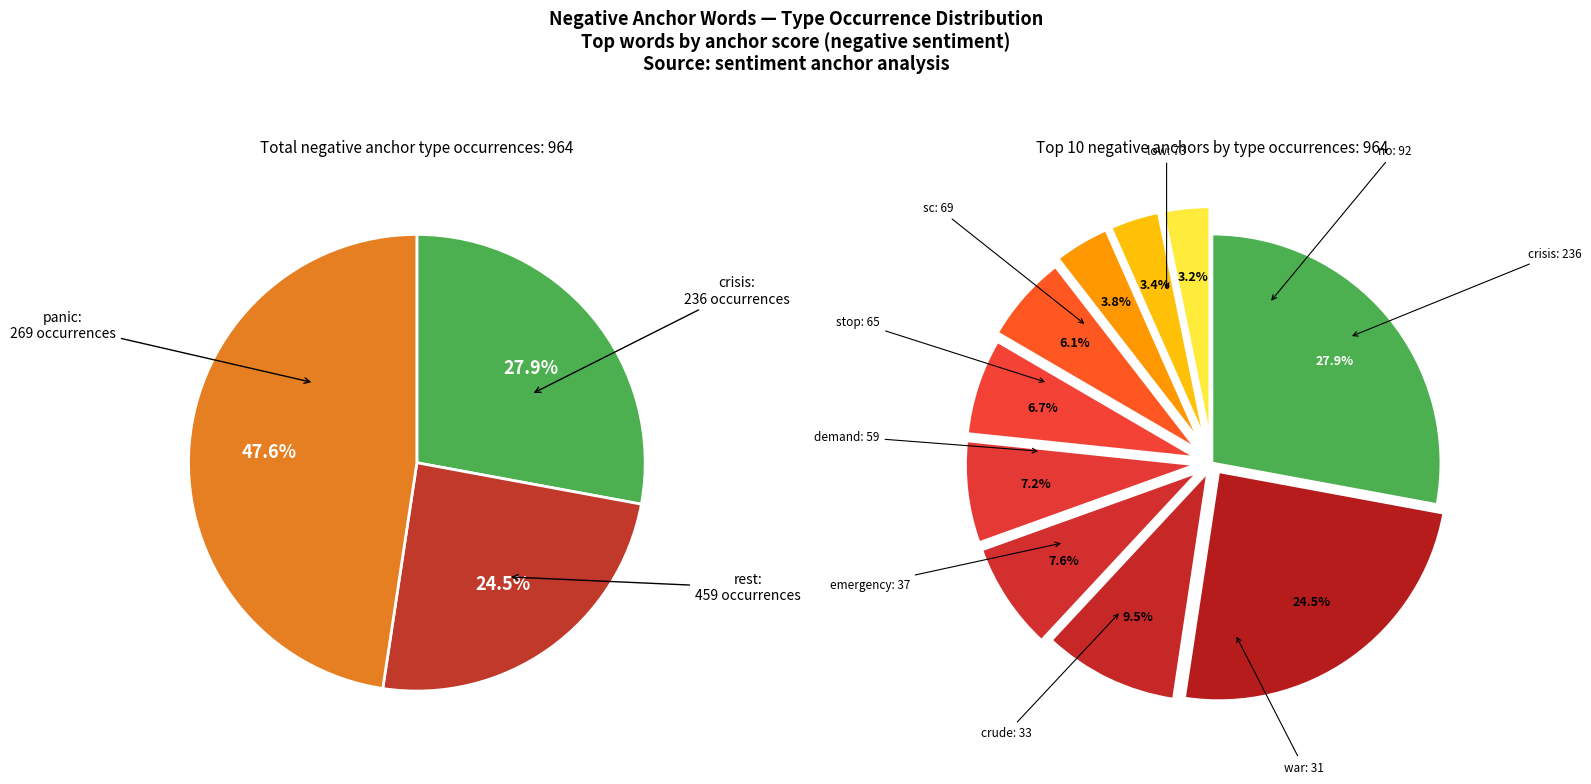

Is the sum of crisis and low greater than half?

No